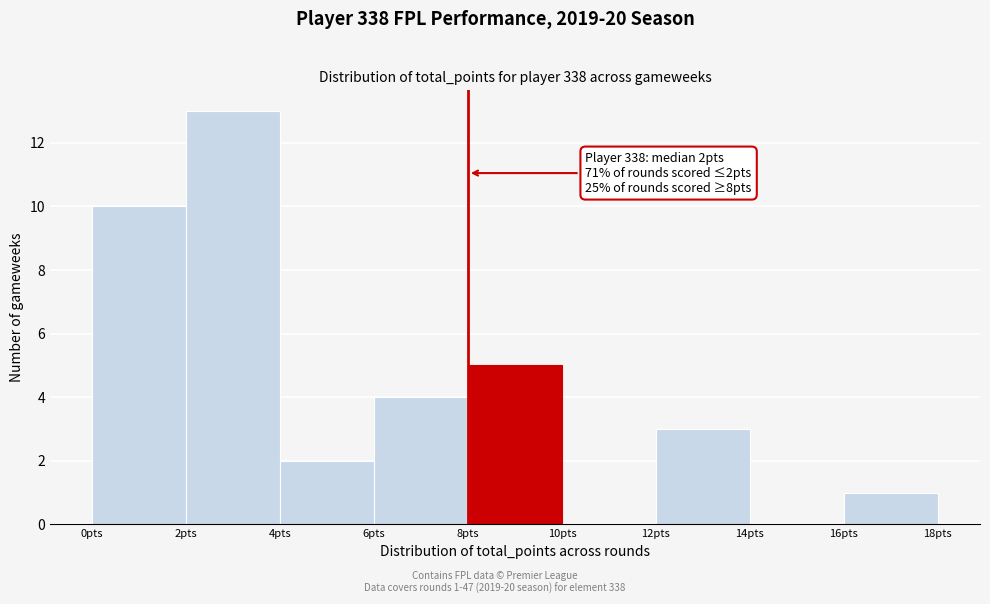

Over which range of the x-axis is the bar tallest?

2 to 4